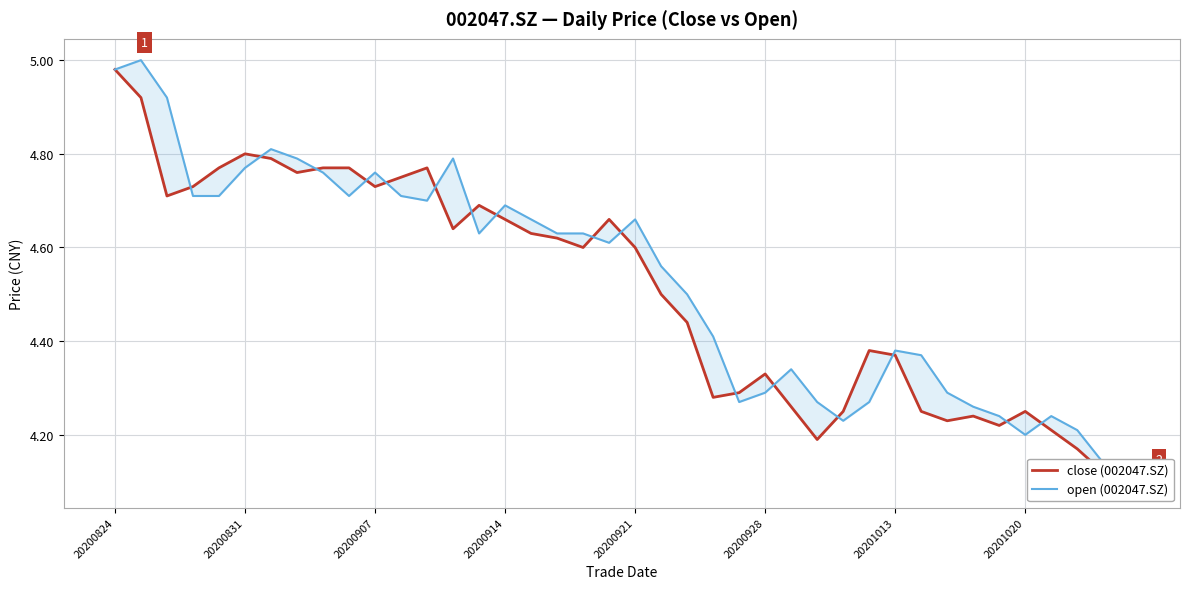

Which series has the largest total across all categories?

open (002047.SZ)